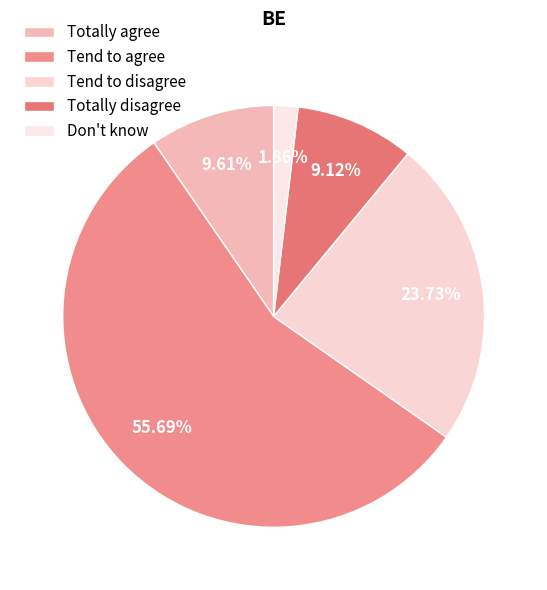

What is the ratio of the value at Tend to disagree to the value at Totally disagree?

2.6